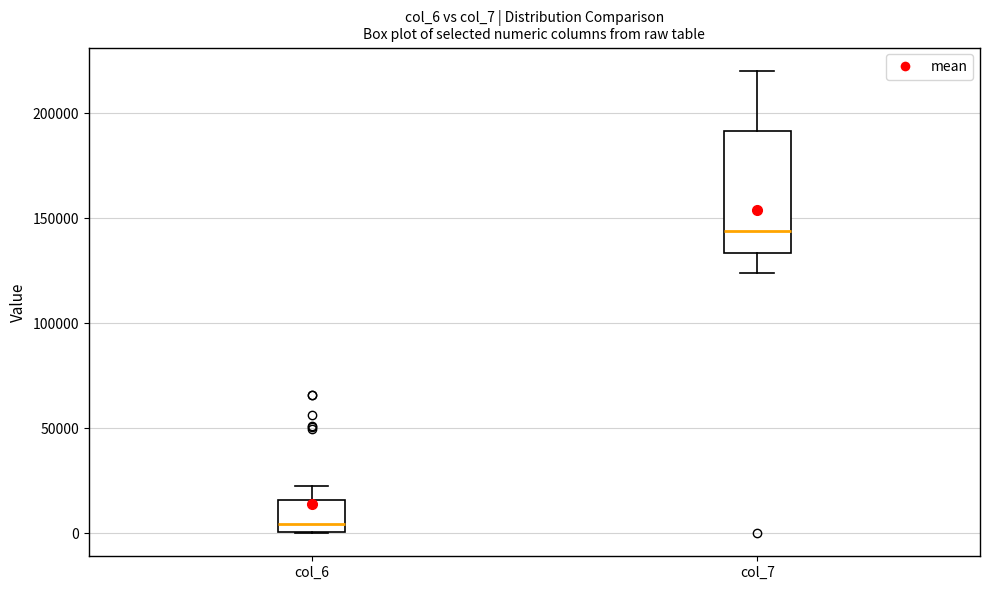

Where does the median line of the box for col_6 sit on the y-axis? The values are not printed on the chart, so give them approximately, as read against the axis.

5000